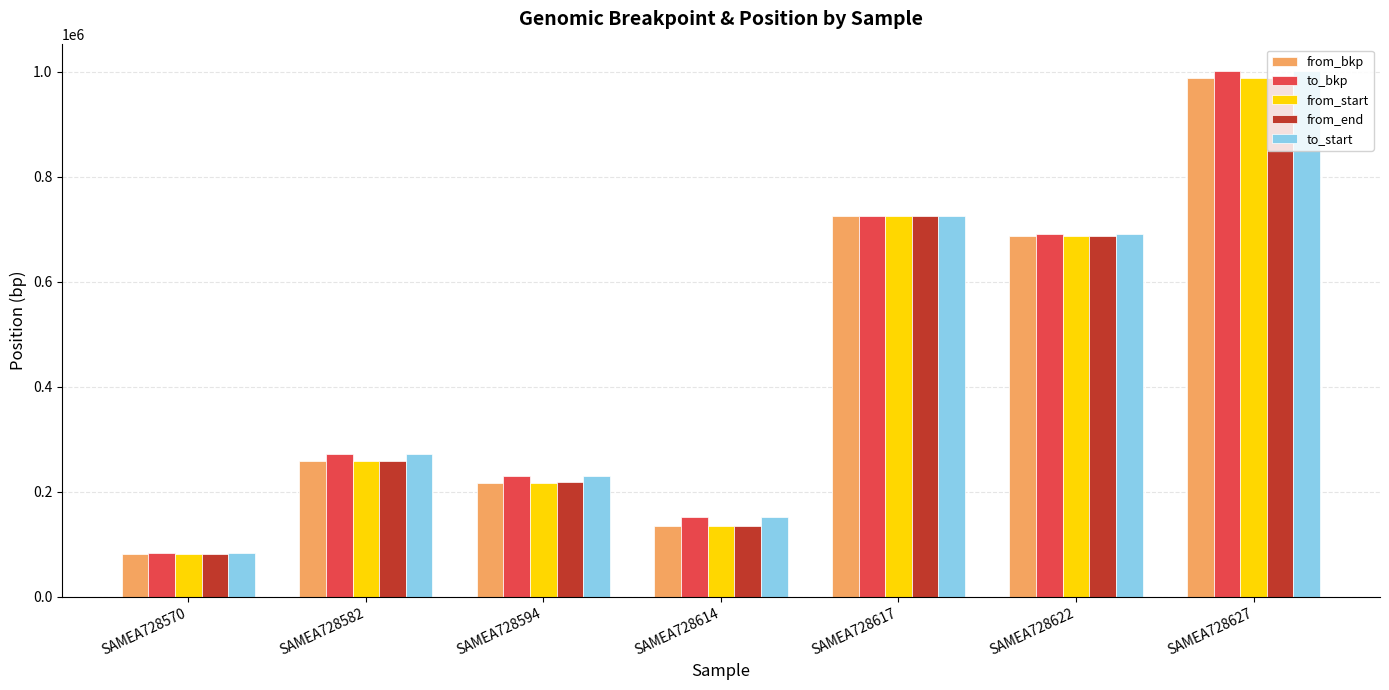

What is the difference between the second highest and minimum values in the from_bkp series?

643013.0